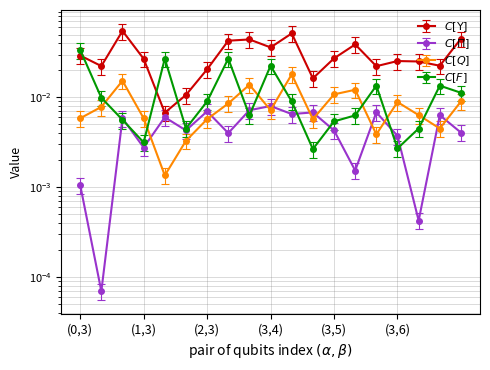

Which series ends up on top after the final intersection of AMT_INCOME_TOTAL and EXT_SOURCE_2?

AMT_INCOME_TOTAL